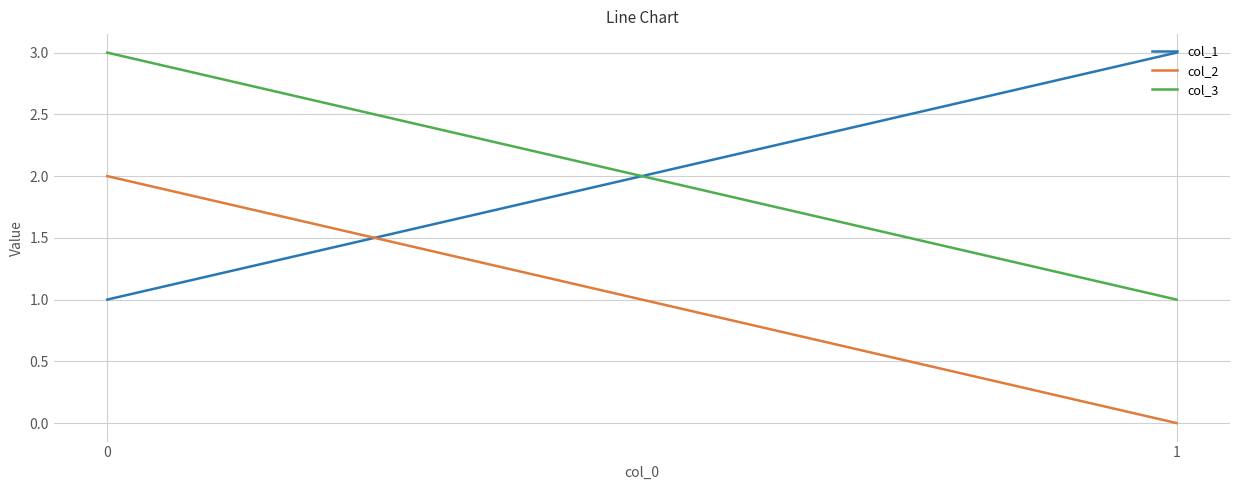

At how many categories does at least one series exceed 0?

2